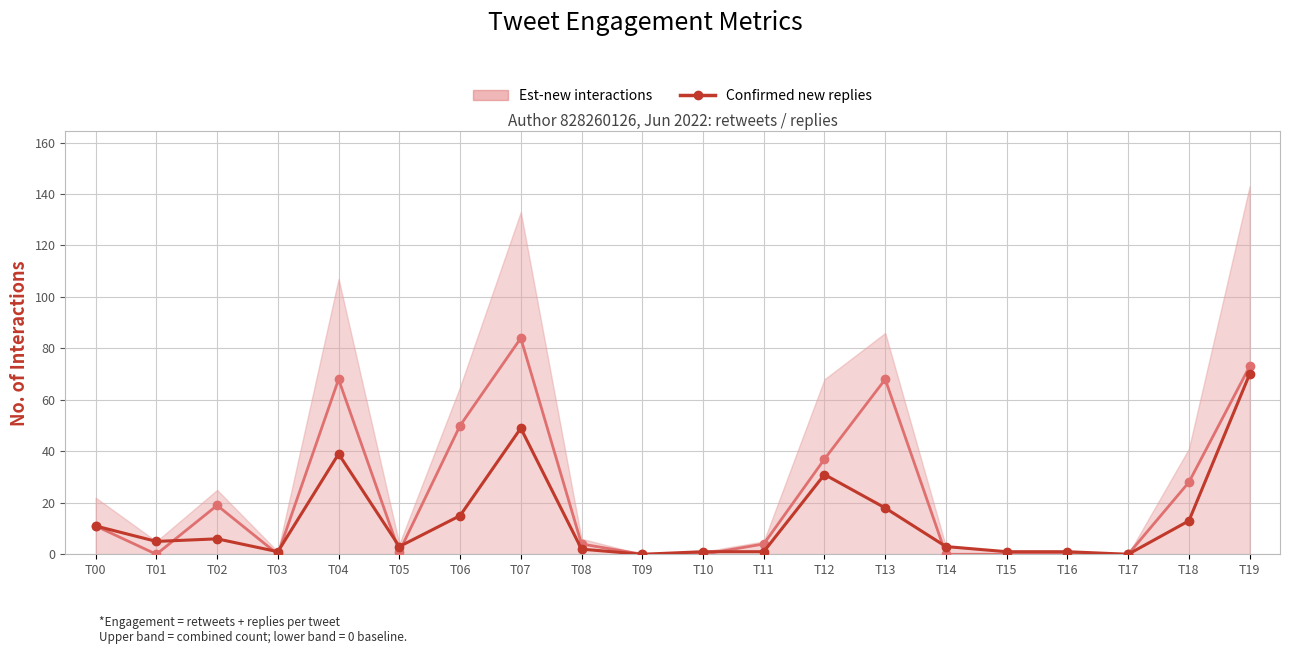

True or false: Est-new interactions has a value of 4 at T08.

True